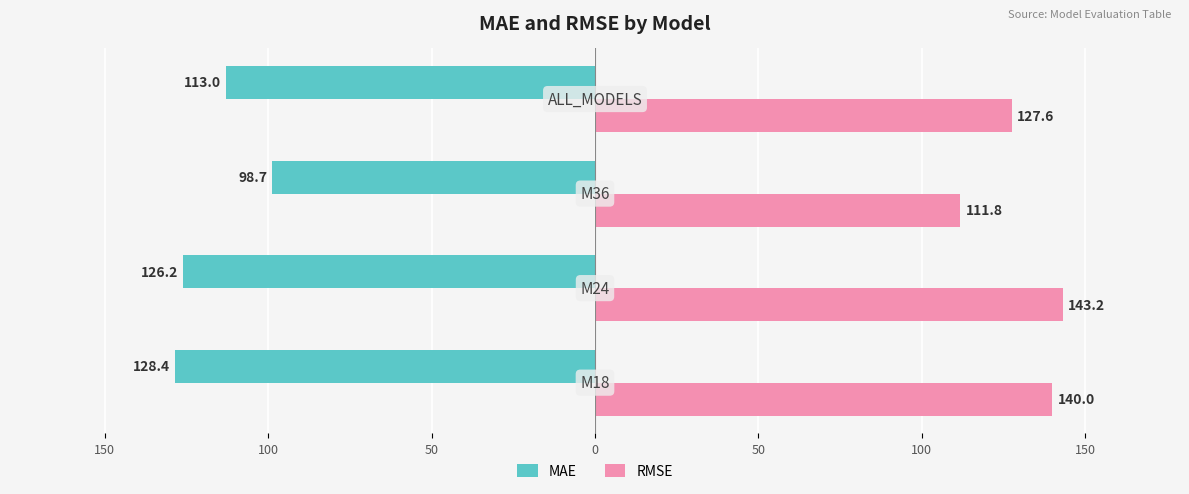

What is the sum of all MAE values?

-466.3